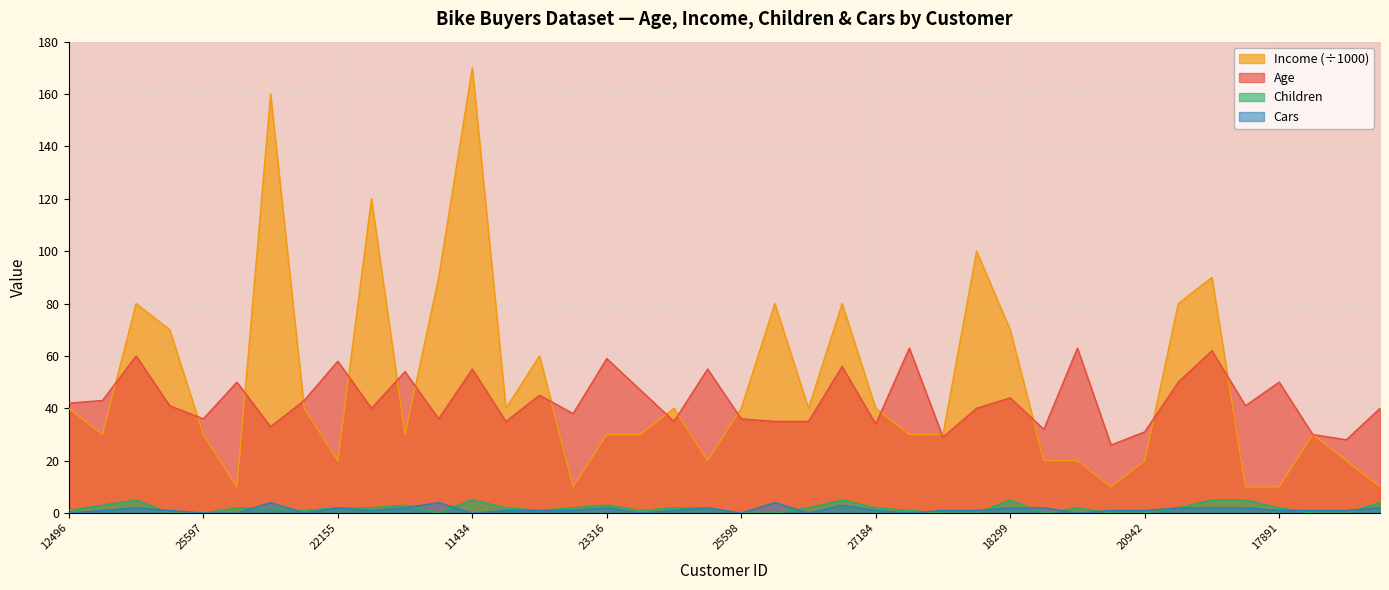

What is the label of the 33rd point from the right?

19364